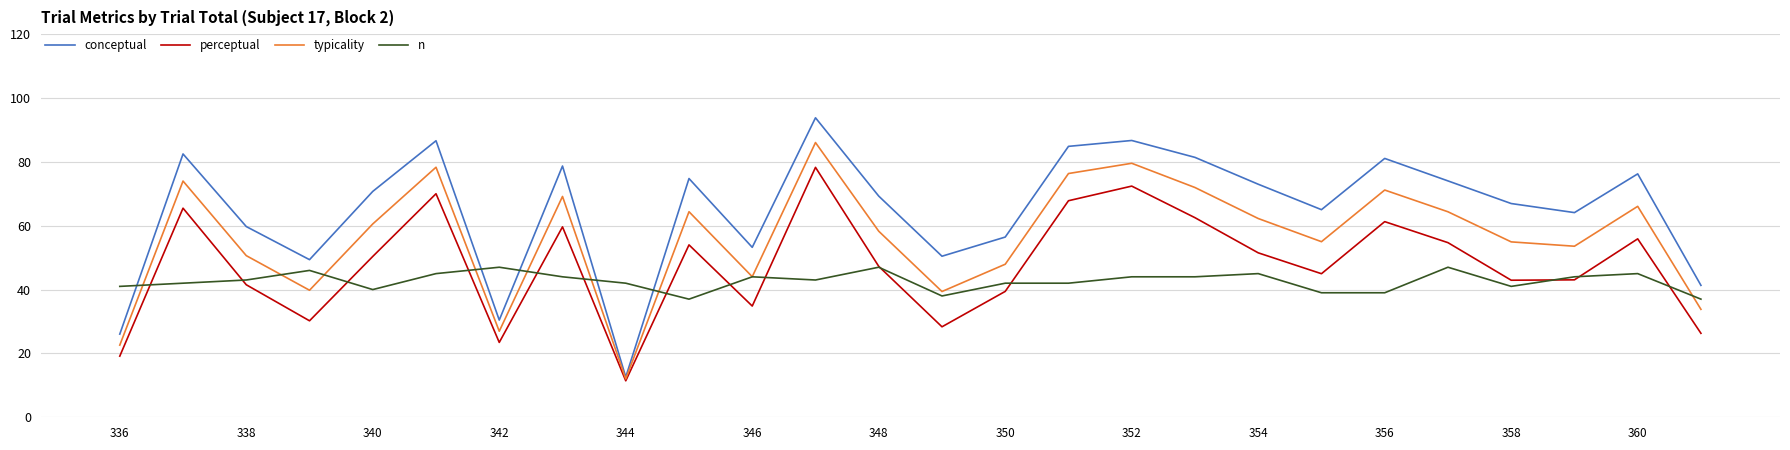

List the series in order of their overall mean, highest first.

conceptual, typicality, perceptual, n